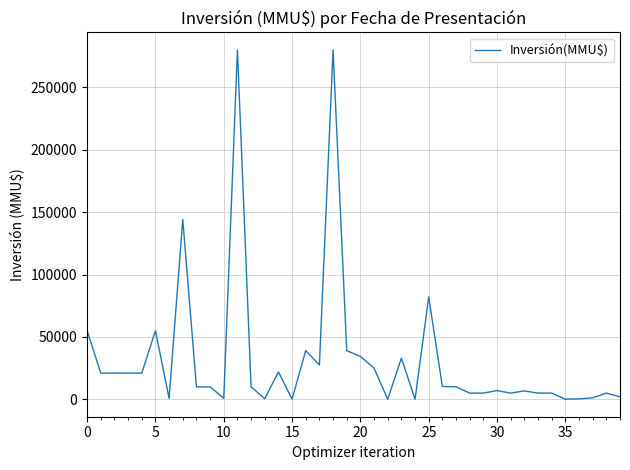

What is the maximum value shown in the chart?

280000